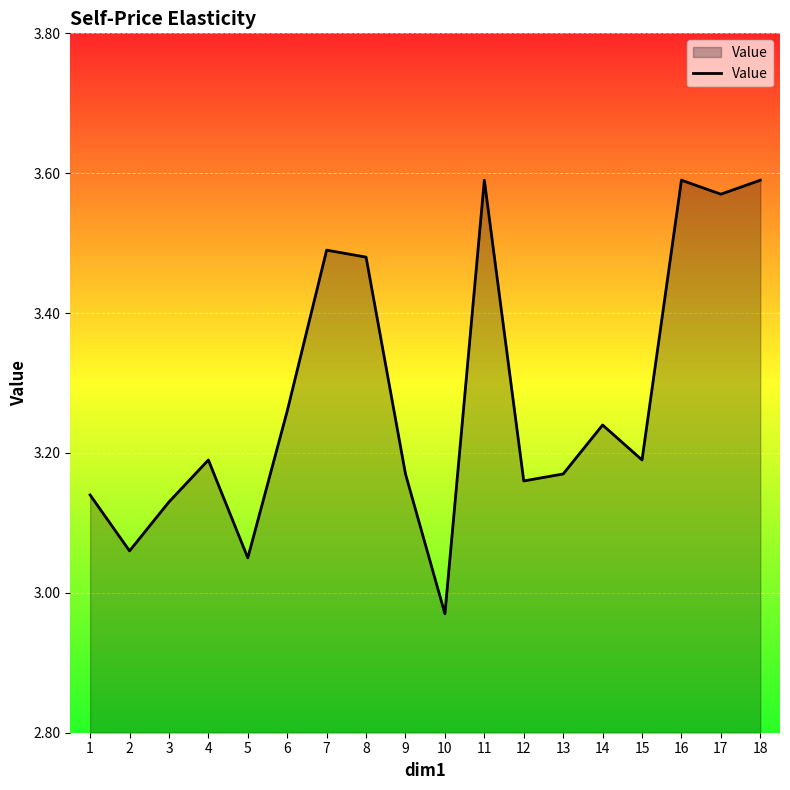

At which label is the value closest to 3?

10